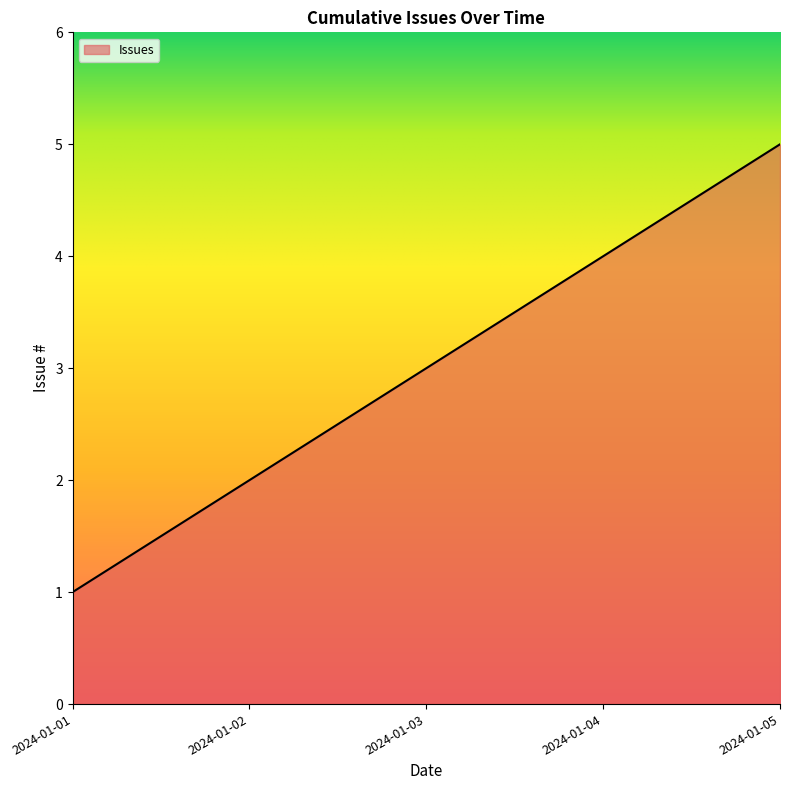

How many lines are shown in the chart?

1